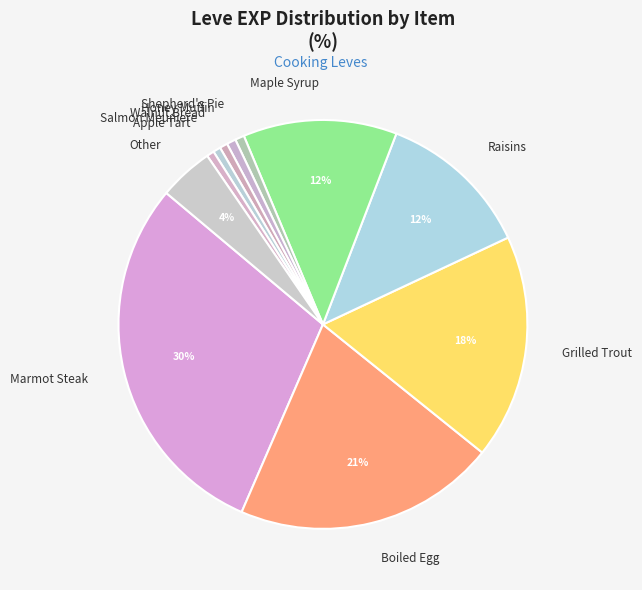

The Grilled Trout slice represents 18% of the pie. True or false?

True